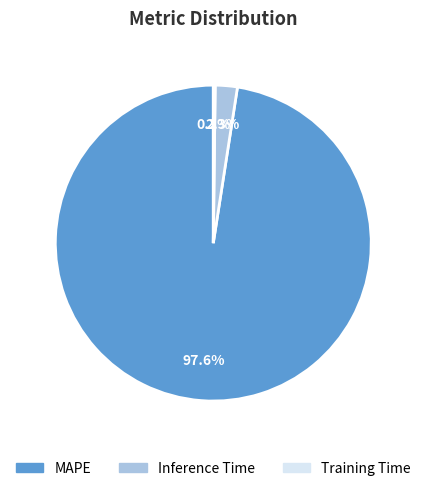

Which category has the biggest portion of the pie?

MAPE